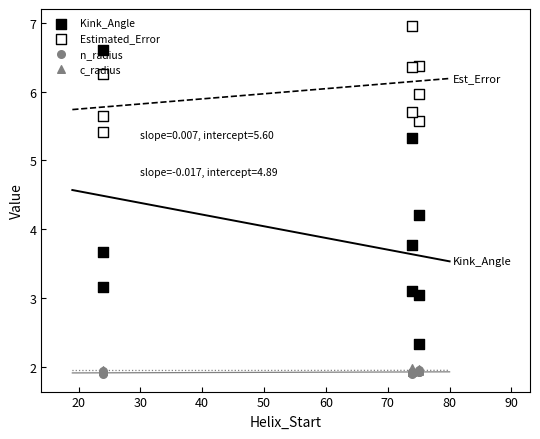

Which series has the widest spread of Y values?

Kink_Angle